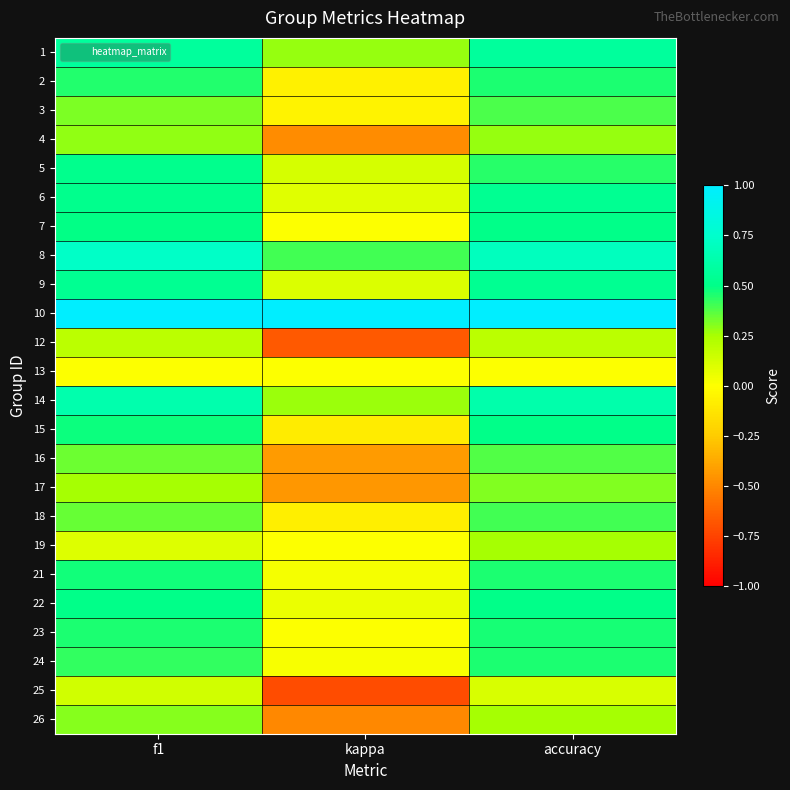

How many series are shown in this chart?

24